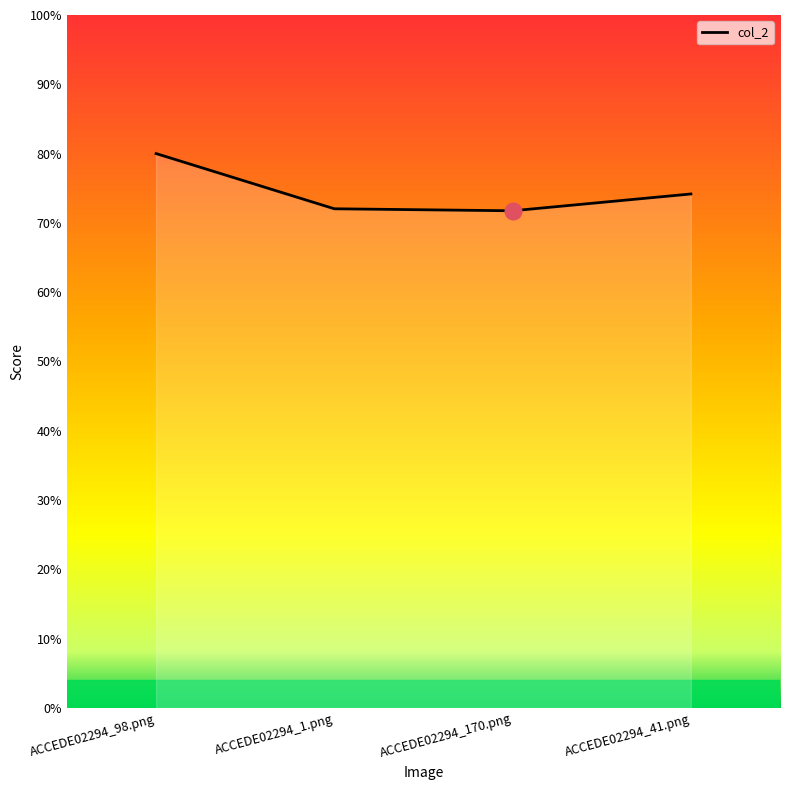

What is the difference between the maximum and minimum values?

0.1